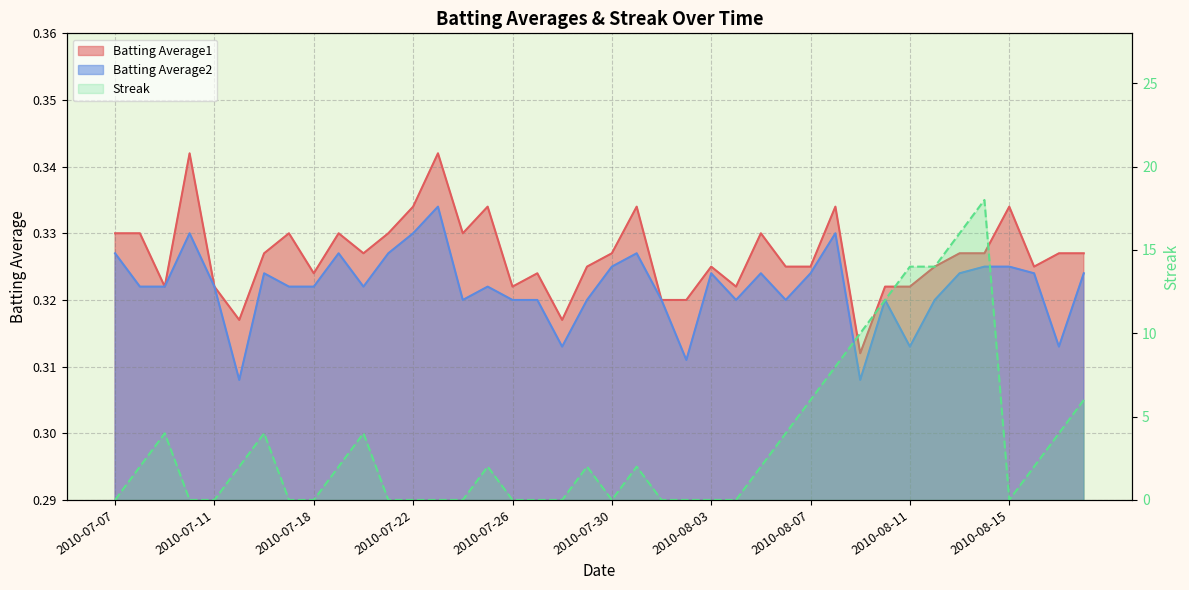

What is the difference between the highest and lowest values at 2010-07-19?

1.7